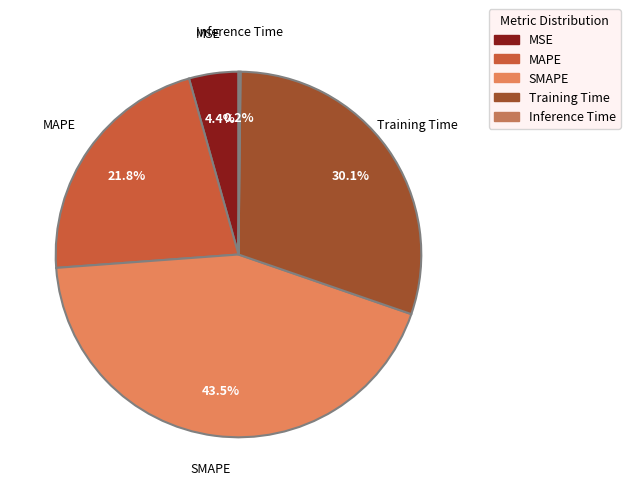

Is there a majority slice in this chart?

No